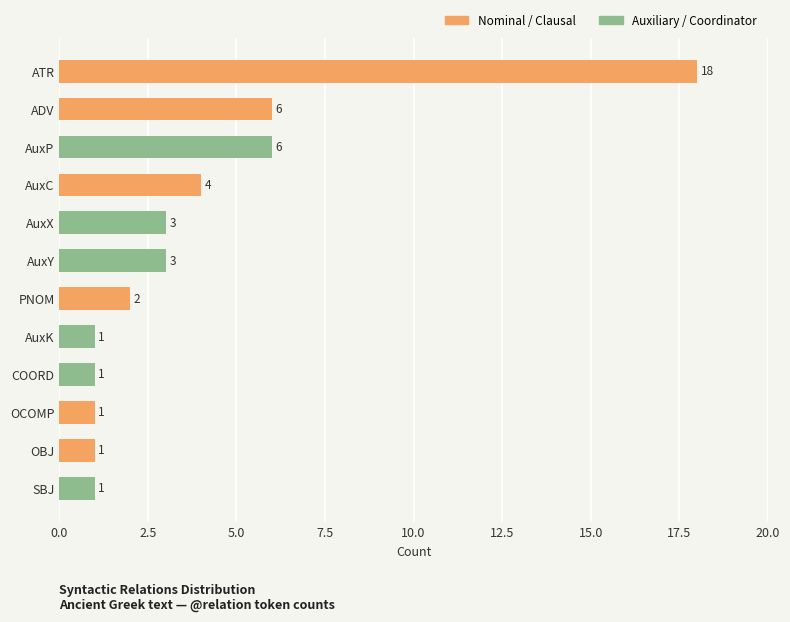

Which label corresponds to the largest value in the chart?

ATR